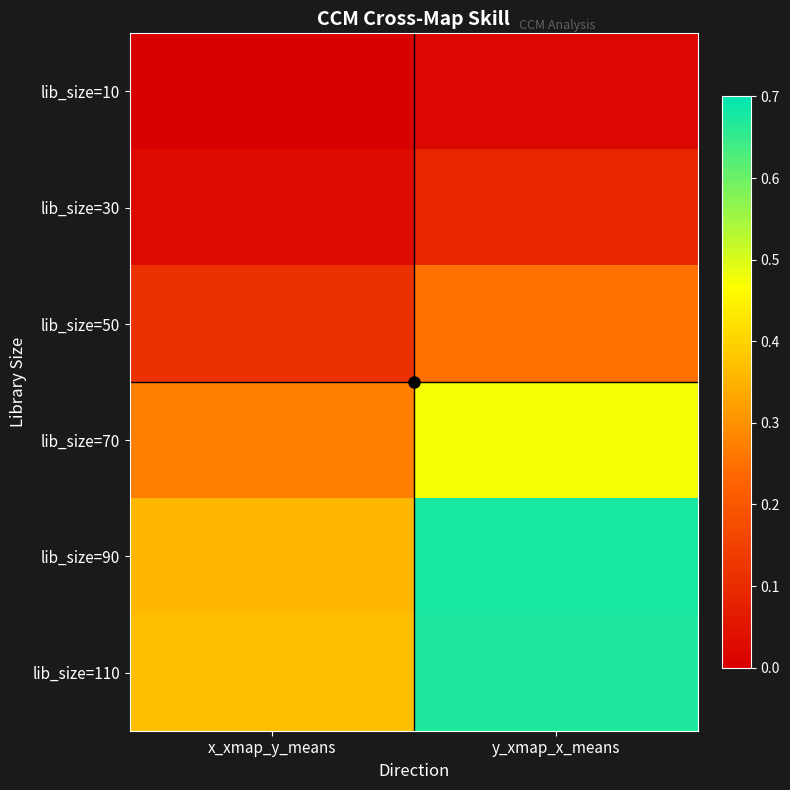

Reading left to right, what are all the values shown in this chart?

lib_size=10: x_xmap_y_means=0.0	y_xmap_x_means=0.0
lib_size=30: x_xmap_y_means=0.0	y_xmap_x_means=0.1
lib_size=50: x_xmap_y_means=0.1	y_xmap_x_means=0.3
lib_size=70: x_xmap_y_means=0.3	y_xmap_x_means=0.5
lib_size=90: x_xmap_y_means=0.4	y_xmap_x_means=0.7
lib_size=110: x_xmap_y_means=0.4	y_xmap_x_means=0.7